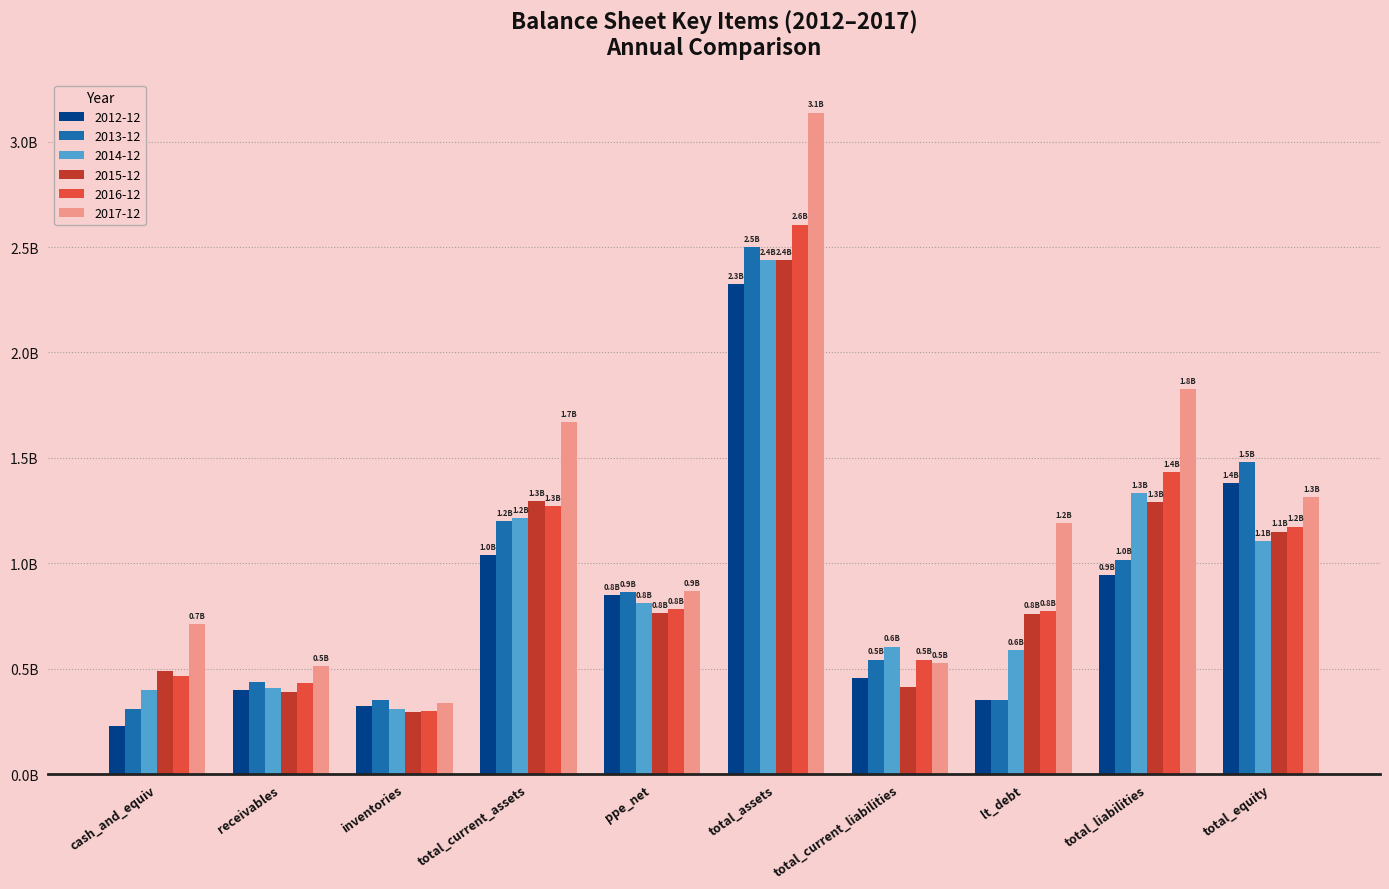

Are the bars grouped side by side (vs. stacked)?

Yes